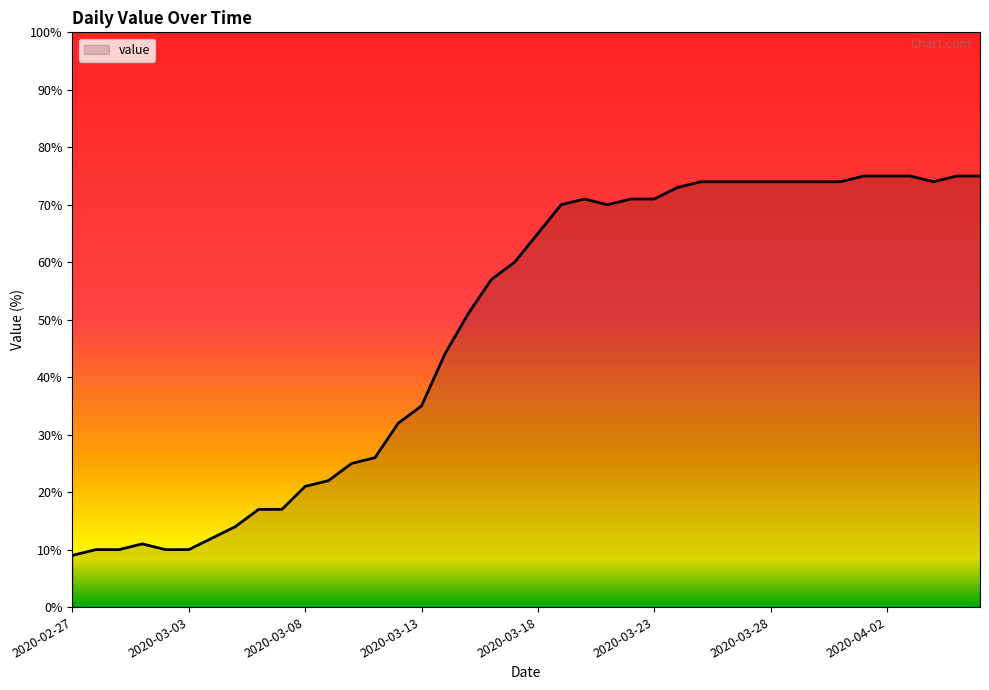

What is the minimum value shown in the chart?

9